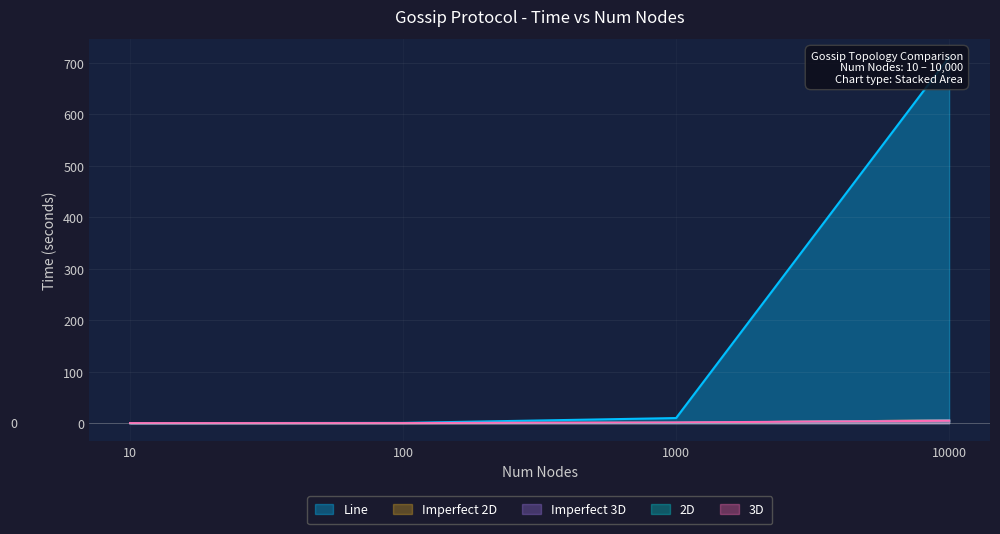

At which label is Imperfect 3D closest to 2?

1000